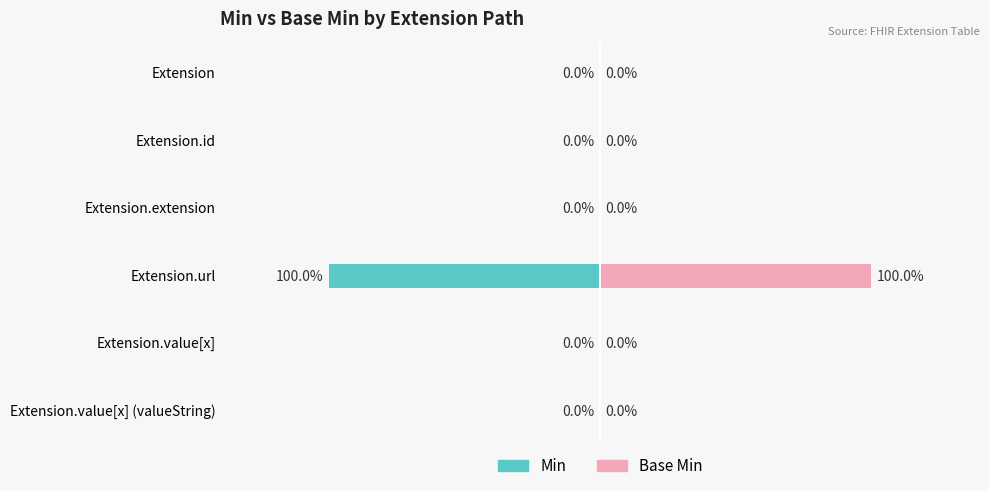

How many groups of bars are there?

6